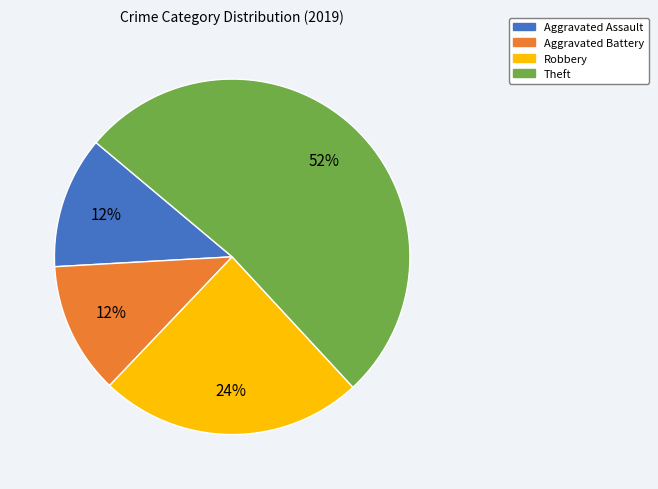

How many segments does this pie chart have?

4